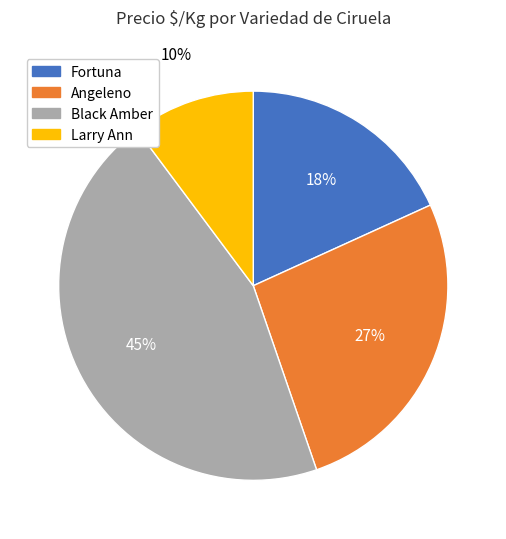

True or false: Angeleno accounts for 14% of the total.

False